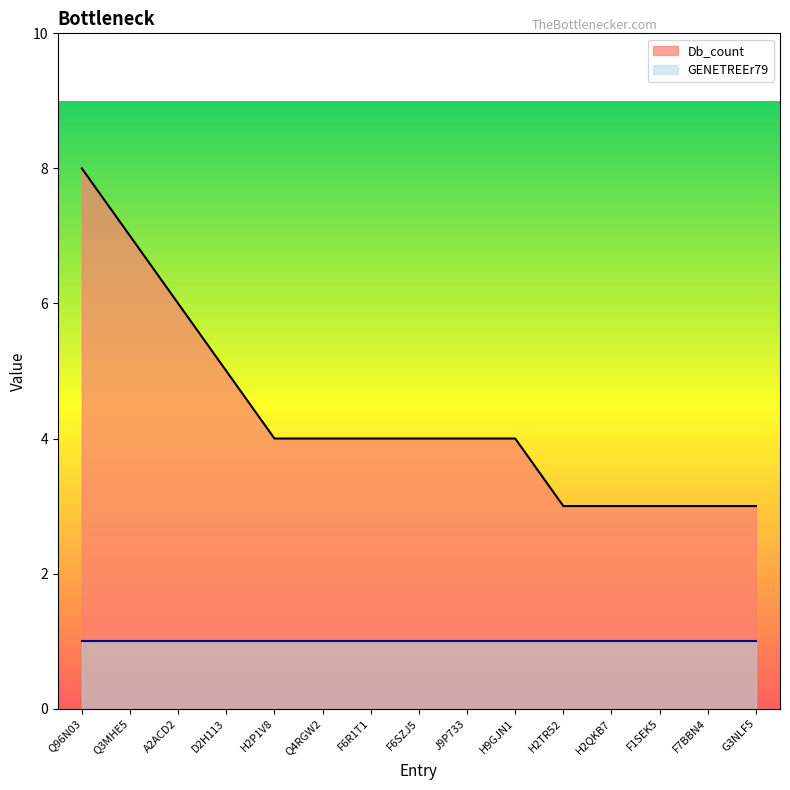

Where is the data nearest to the value 5?

D2H113